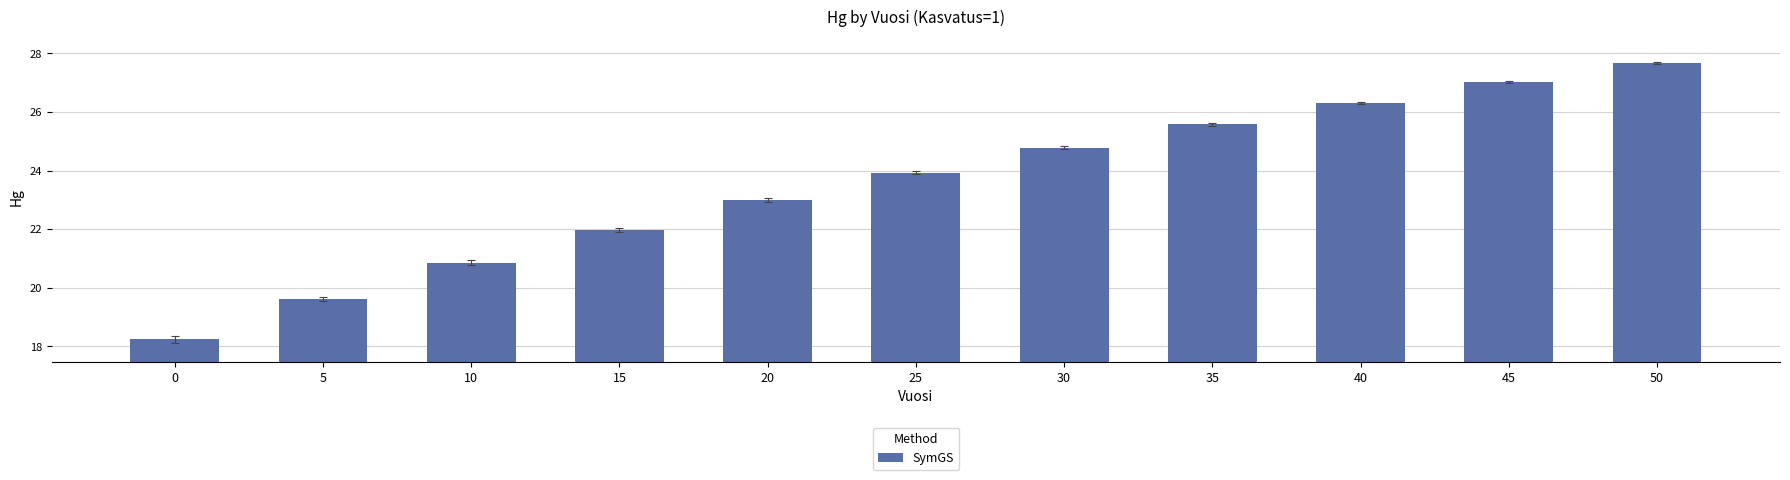

Are the bars horizontal?

No